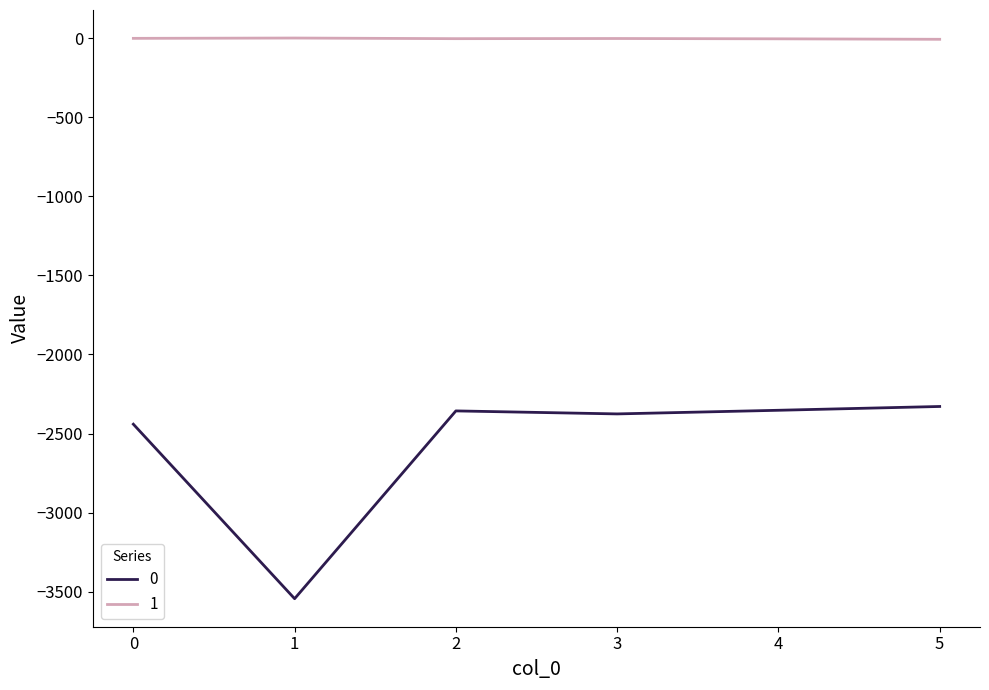

What is the difference between the 0 values at 2 and 1?

1187